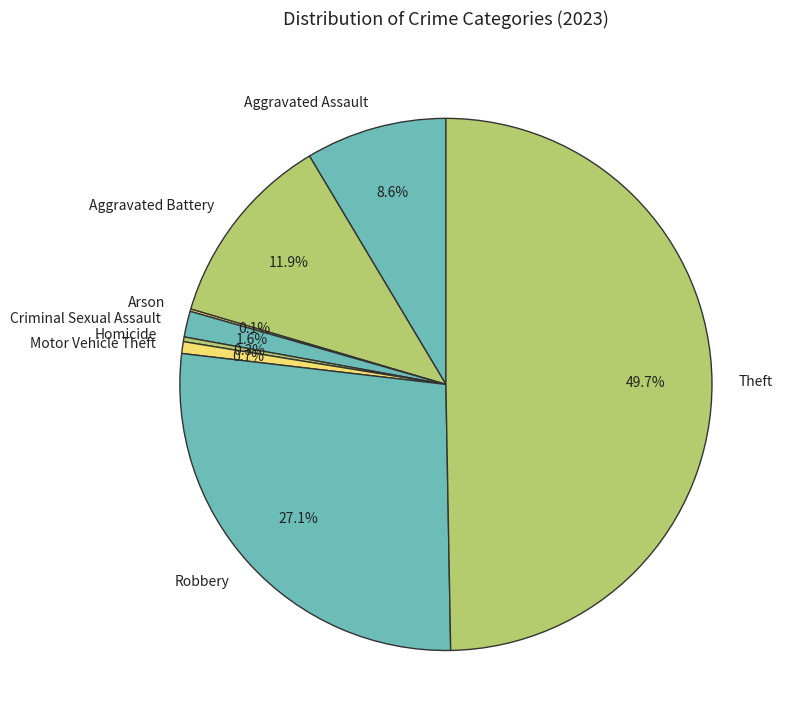

Which category has the biggest portion of the pie?

Theft